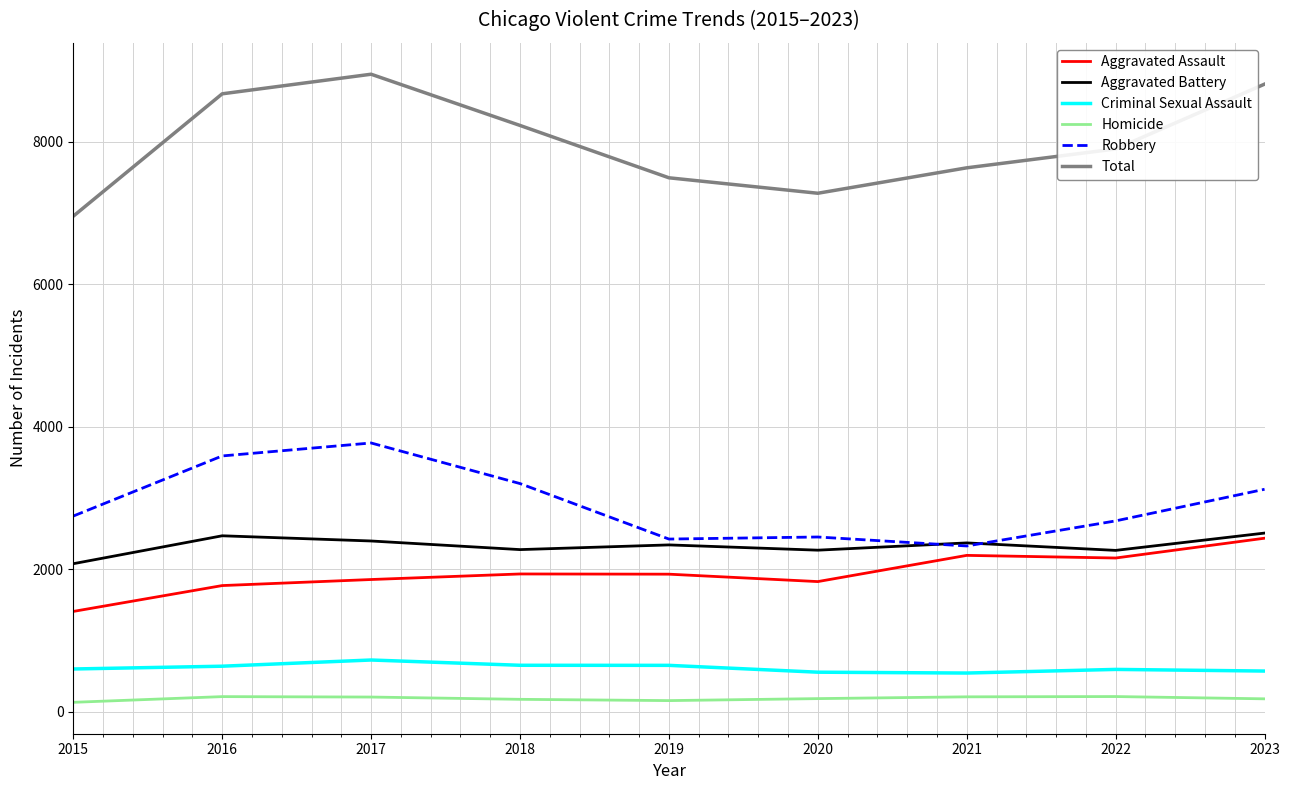

What is the highest value of the Criminal Sexual Assault series?

724